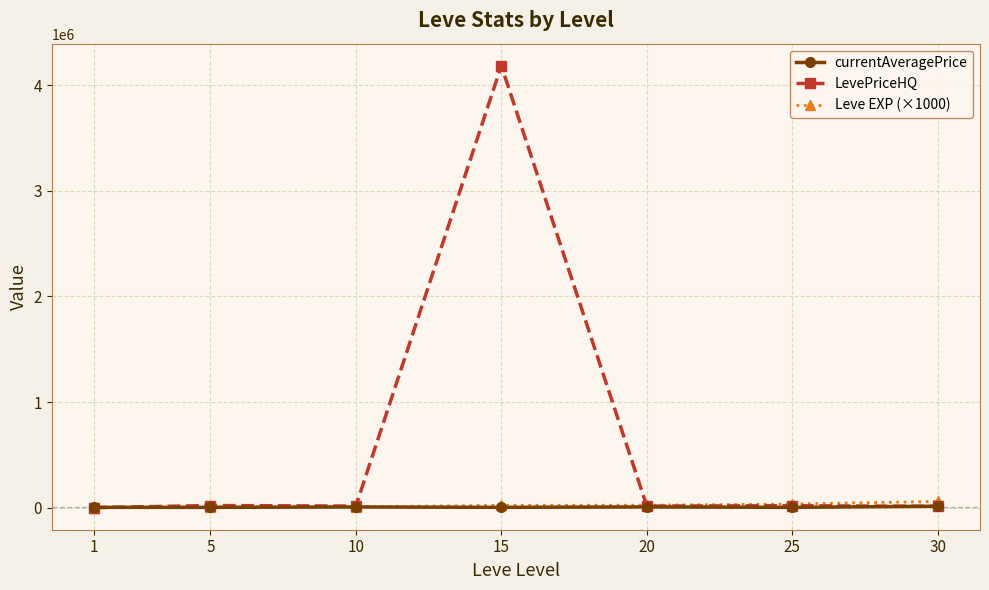

Which series has the largest total across all categories?

LevePriceHQ